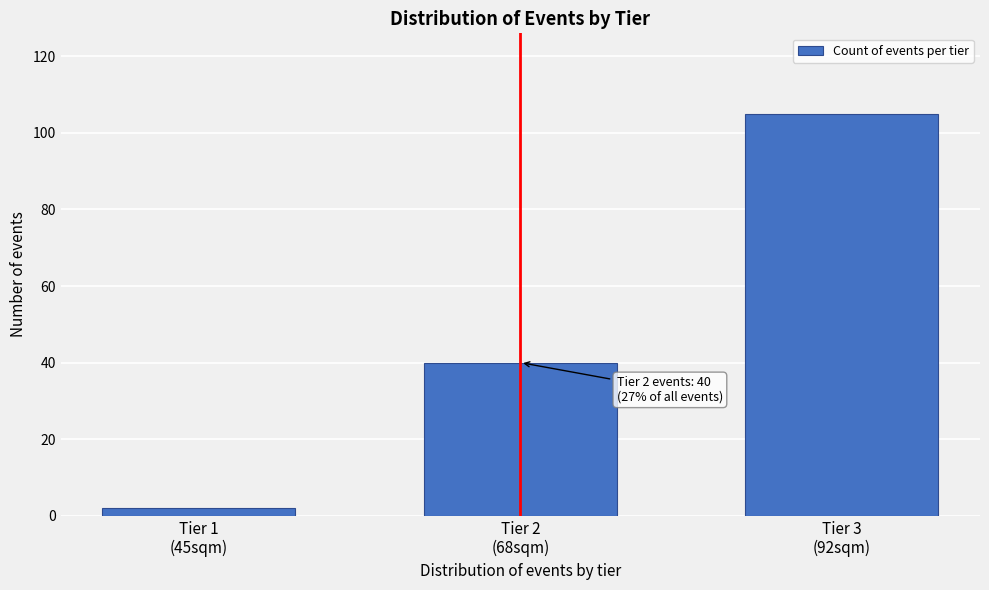

Reading left to right, extract all data points from this chart.

2	40	105